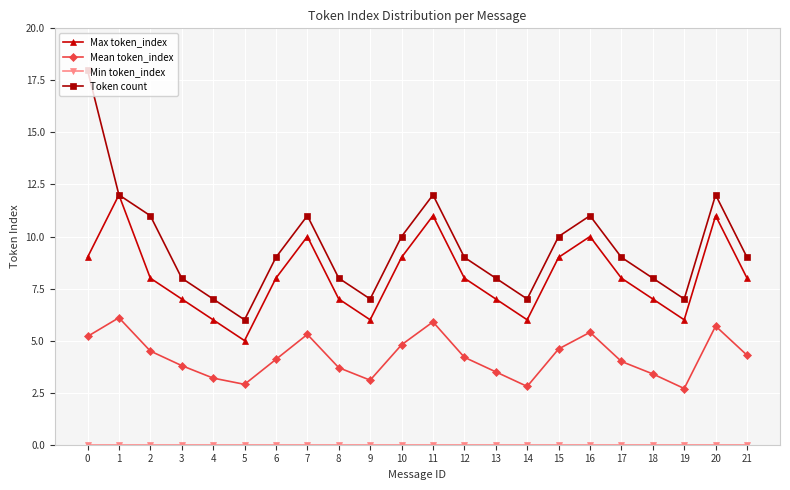

What is the sum of all Mean token_index values?

93.2